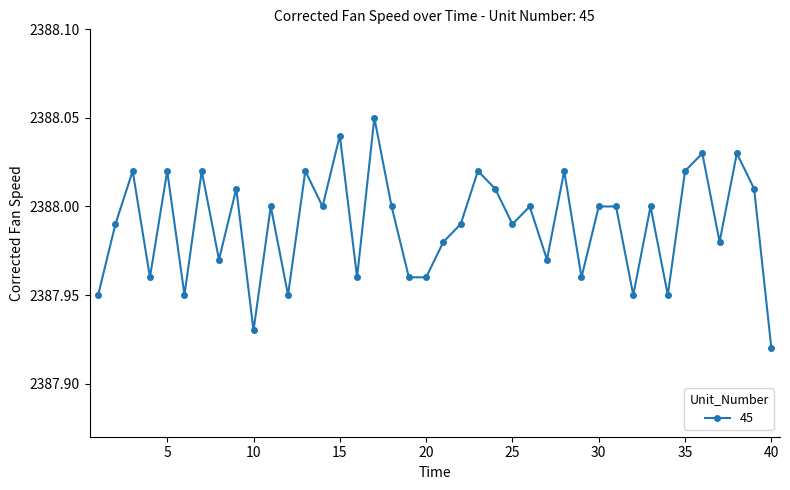

What is the sum of all values?

95519.6